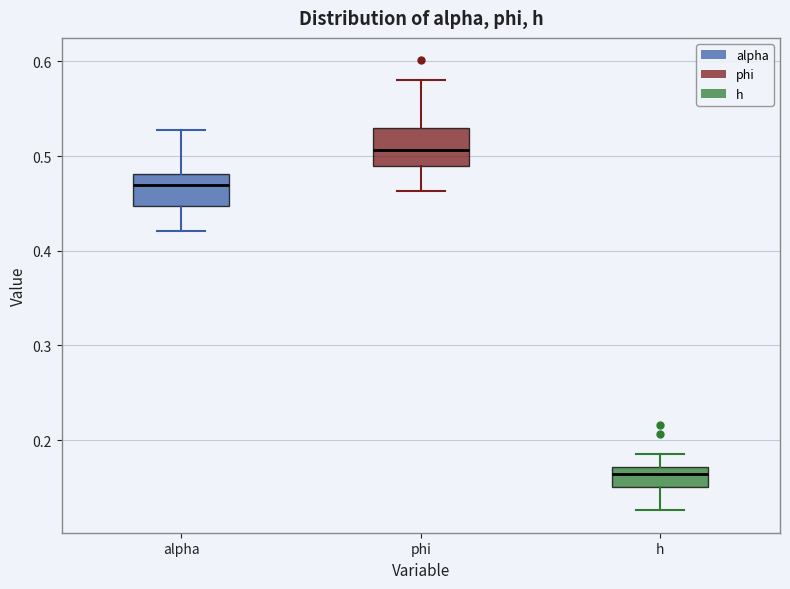

Reading left to right, read every box against the y-axis: the position of its median line, the range the box covers, and the ends of its whiskers. The values are not printed on the chart, so give them approximately, as read against the axis.

alpha: median 0.47, box 0.45 to 0.48, whiskers 0.42 to 0.53
phi: median 0.51, box 0.49 to 0.53, whiskers 0.46 to 0.58
h: median 0.16, box 0.15 to 0.17, whiskers 0.13 to 0.19